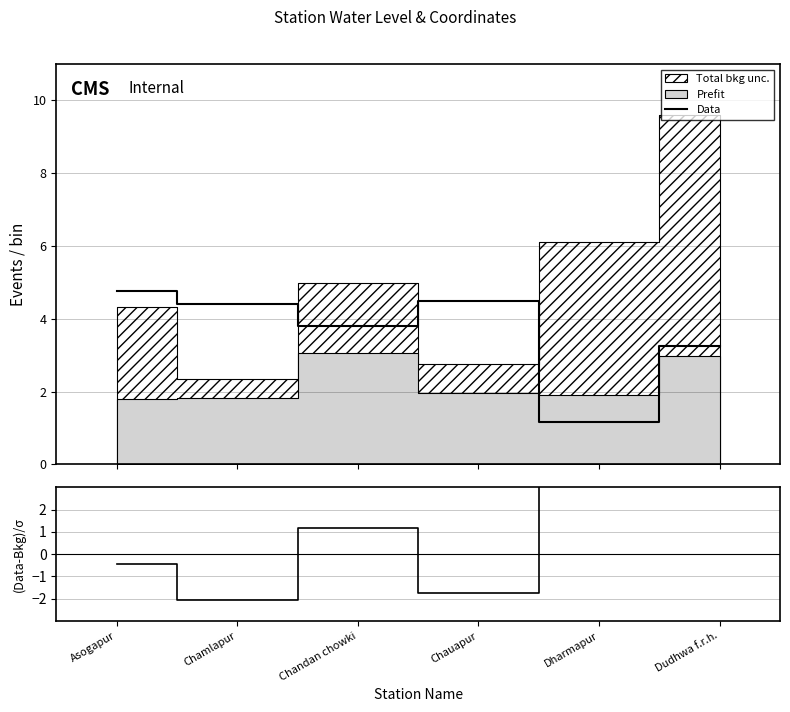

Read the Data value at Dudhwa f.r.h..

3.2